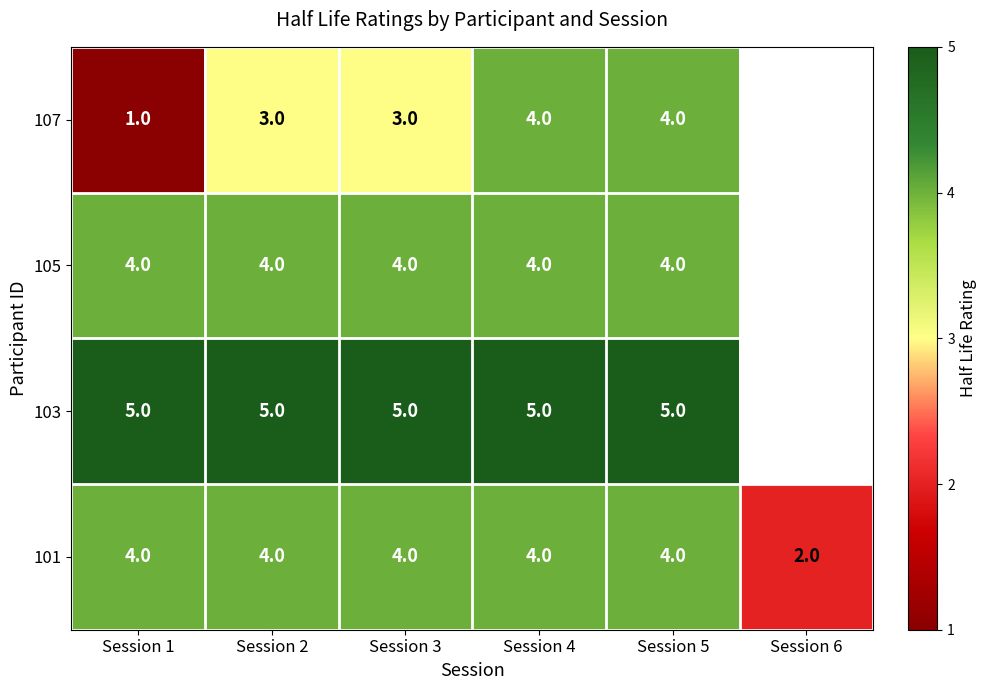

Which has a higher value, Session 2 or Session 6?

Session 2